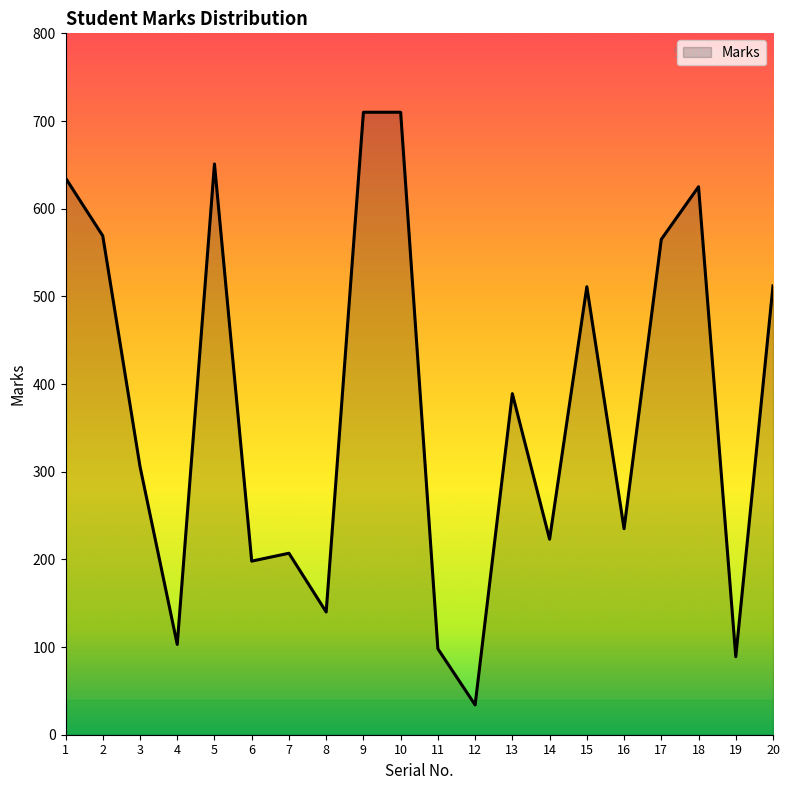

What is the sum of the values at 9 and 16?

945